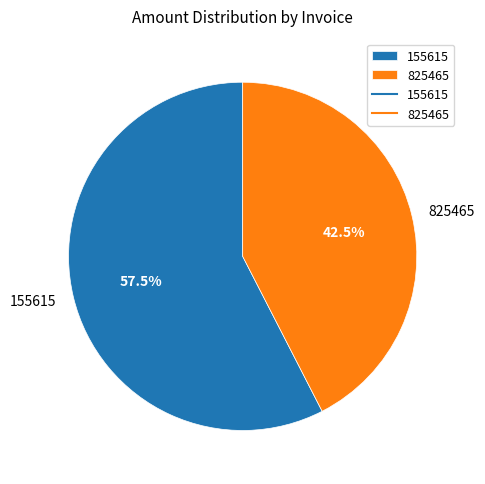

What is the ratio of the value at 155615 to the value at 825465?

1.4